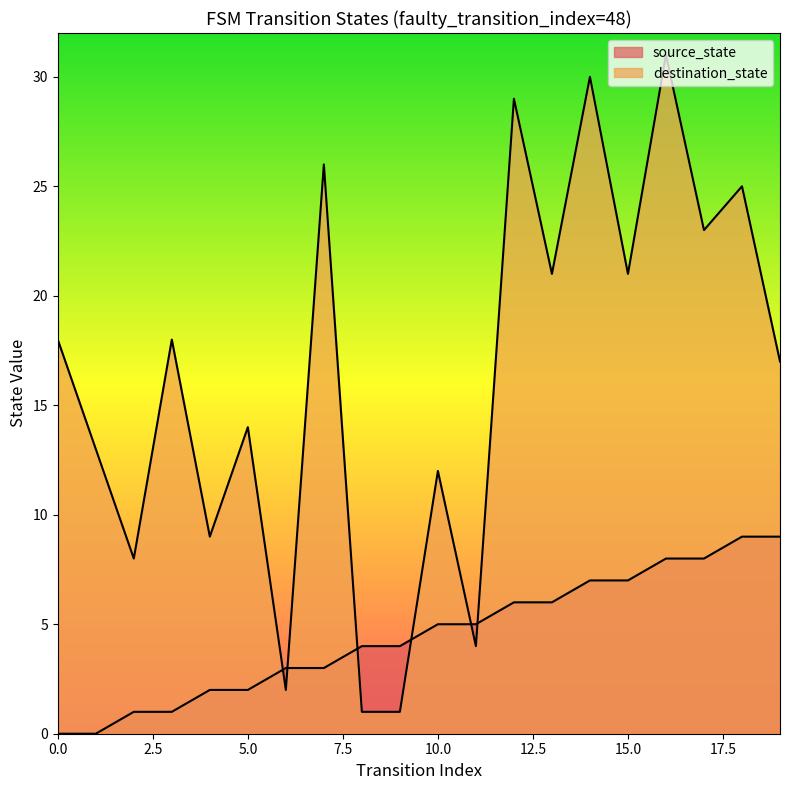

Is it true that source_state equals 1 at 2?

True